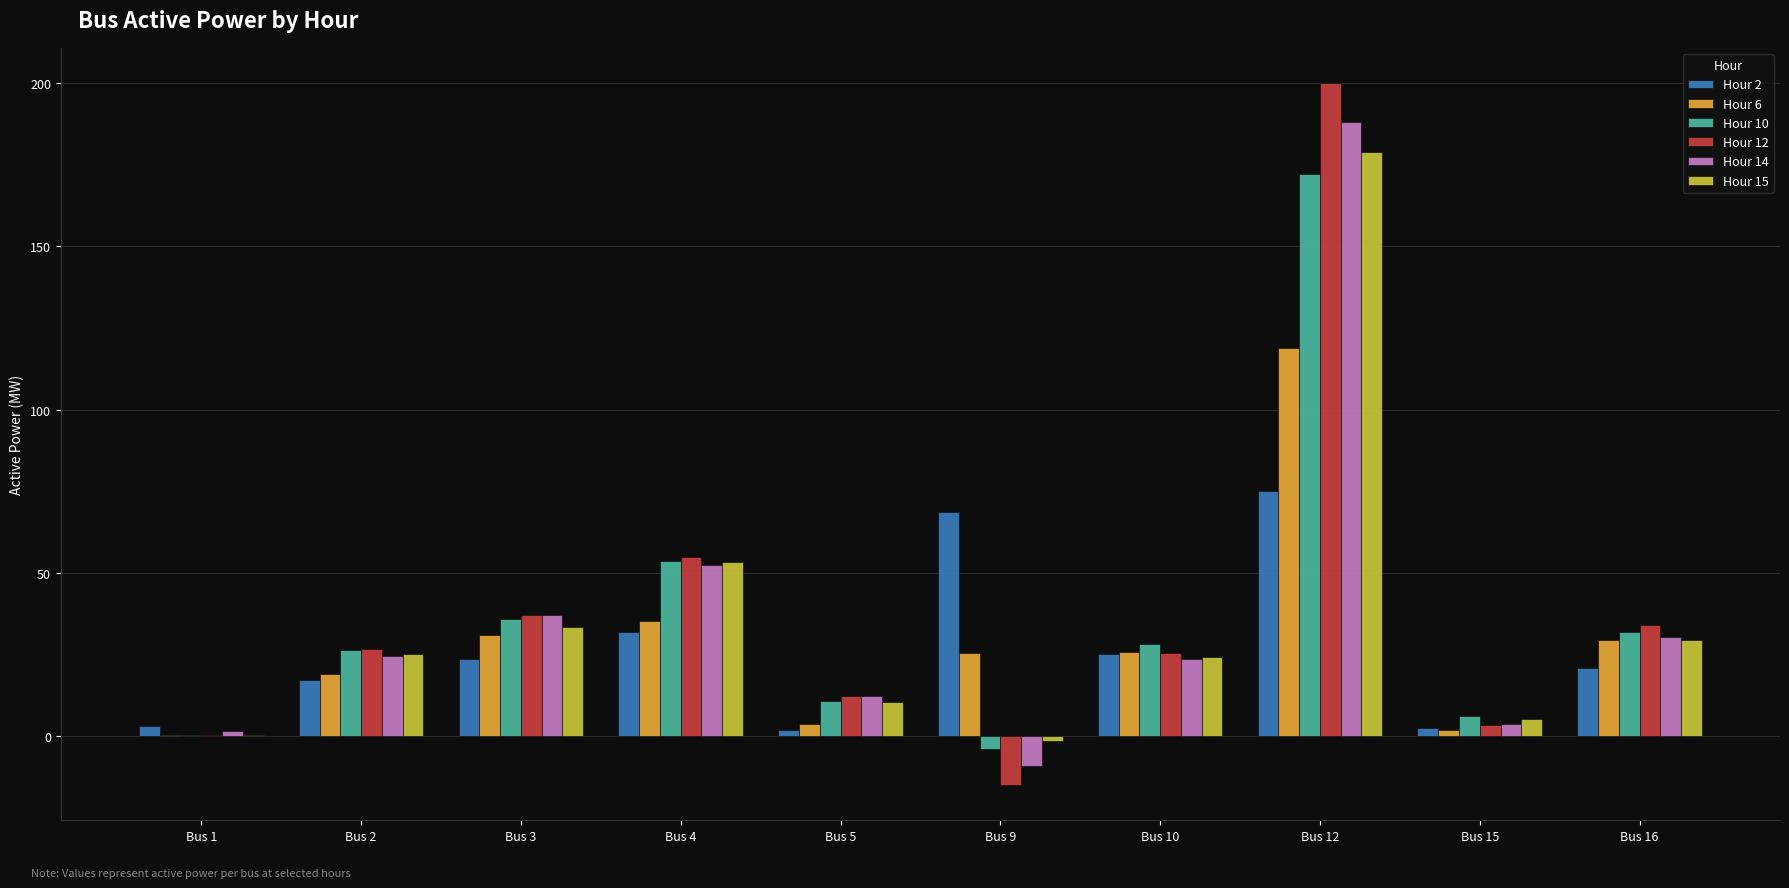

At which label does Hour 10 reach its peak?

Bus 12